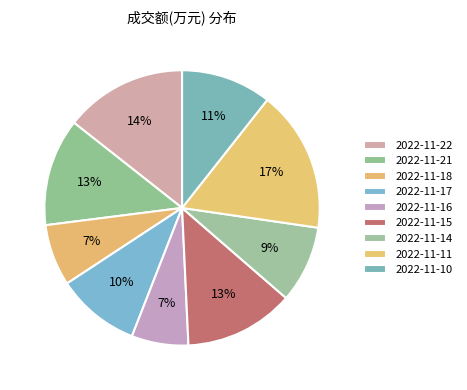

Is 2022-11-21 the majority of the pie?

No